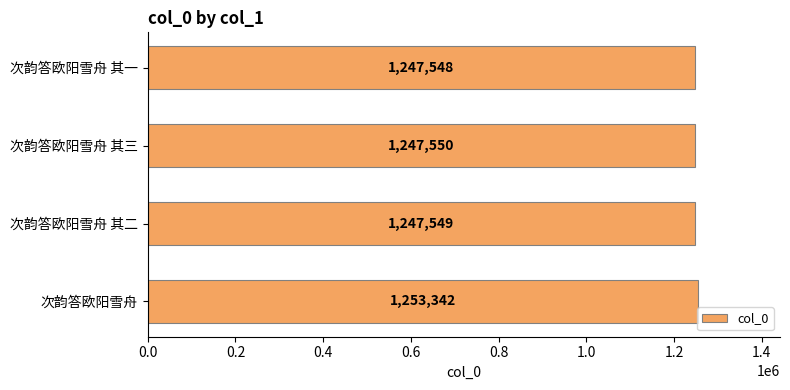

What is the greatest value displayed?

1253342